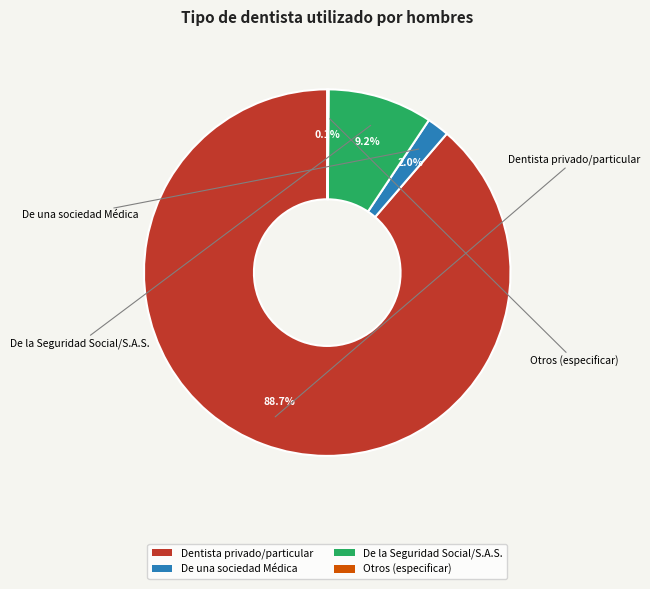

Which category accounts for the majority?

Dentista privado/particular